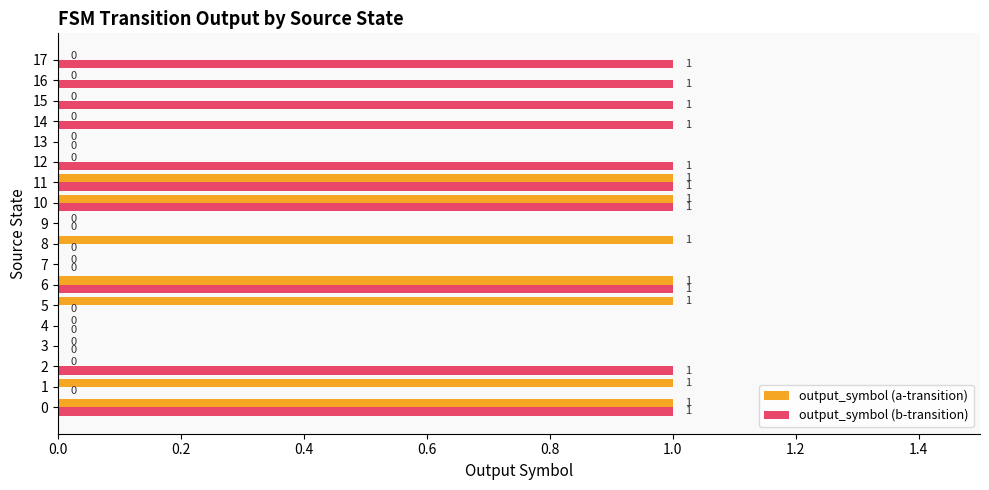

Which series has the largest total across all categories?

output_symbol (b-transition)